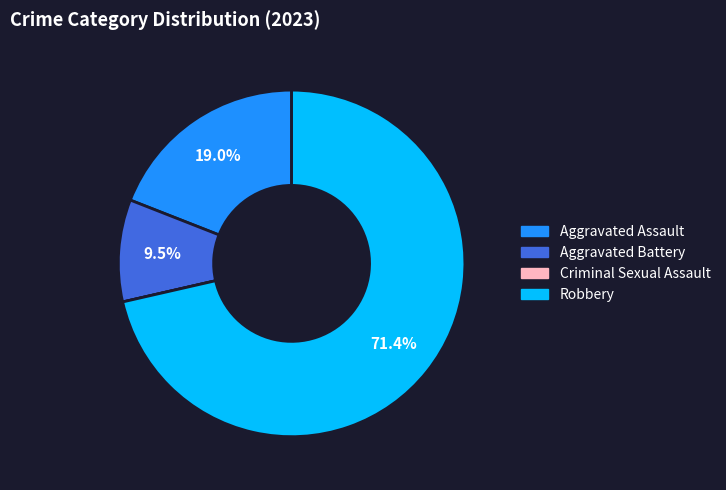

Between Aggravated Assault and Robbery, which is larger?

Robbery